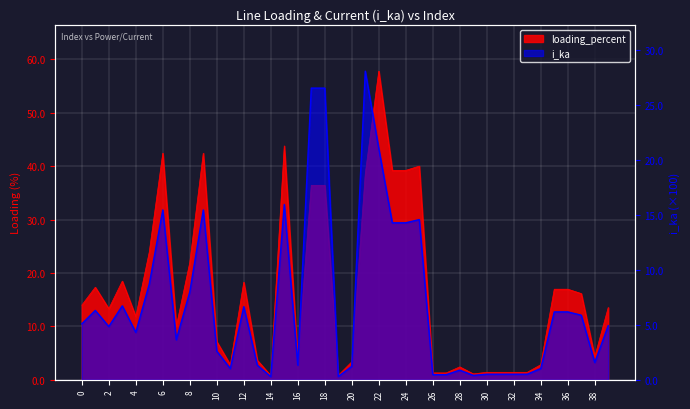

Where is the first local minimum for loading_percent?

2